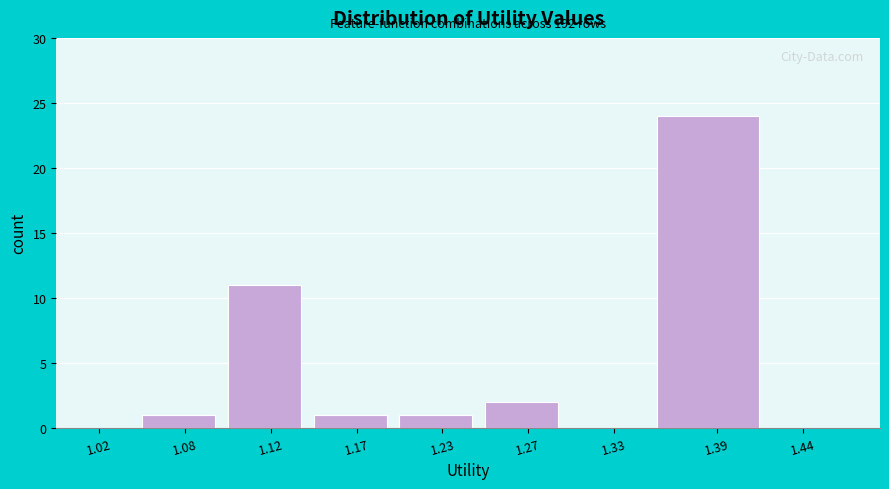

Reading right to left, transcribe all the data shown in this chart.

1.44=0	1.39=24	1.33=0	1.27=2	1.23=1	1.17=1	1.12=11	1.08=1	1.02=0